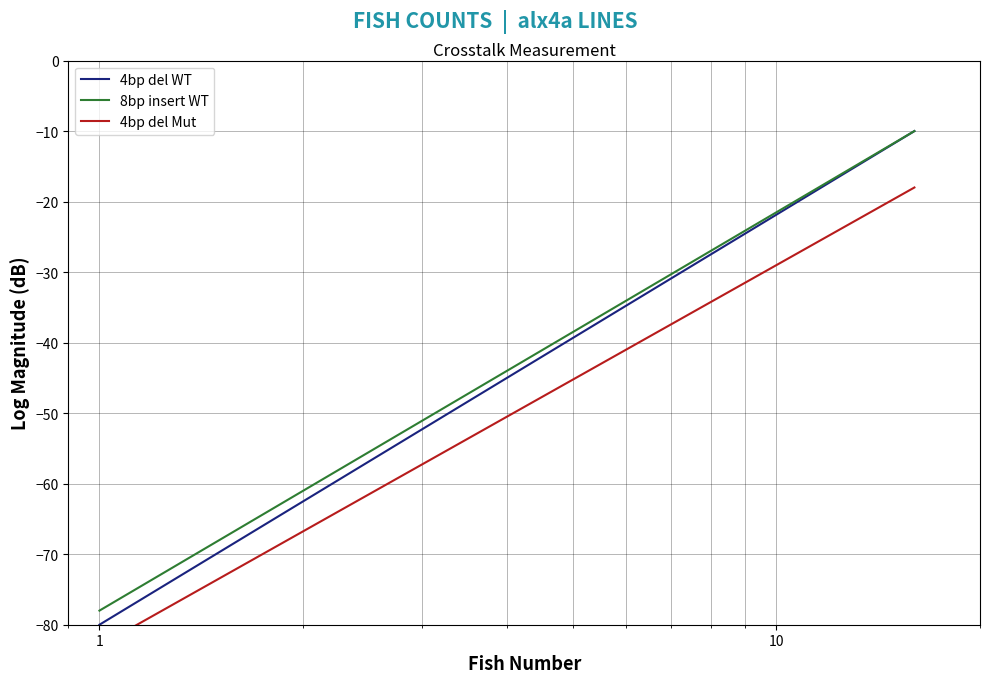

What is the maximum value for 8bp insert WT?

-10.0